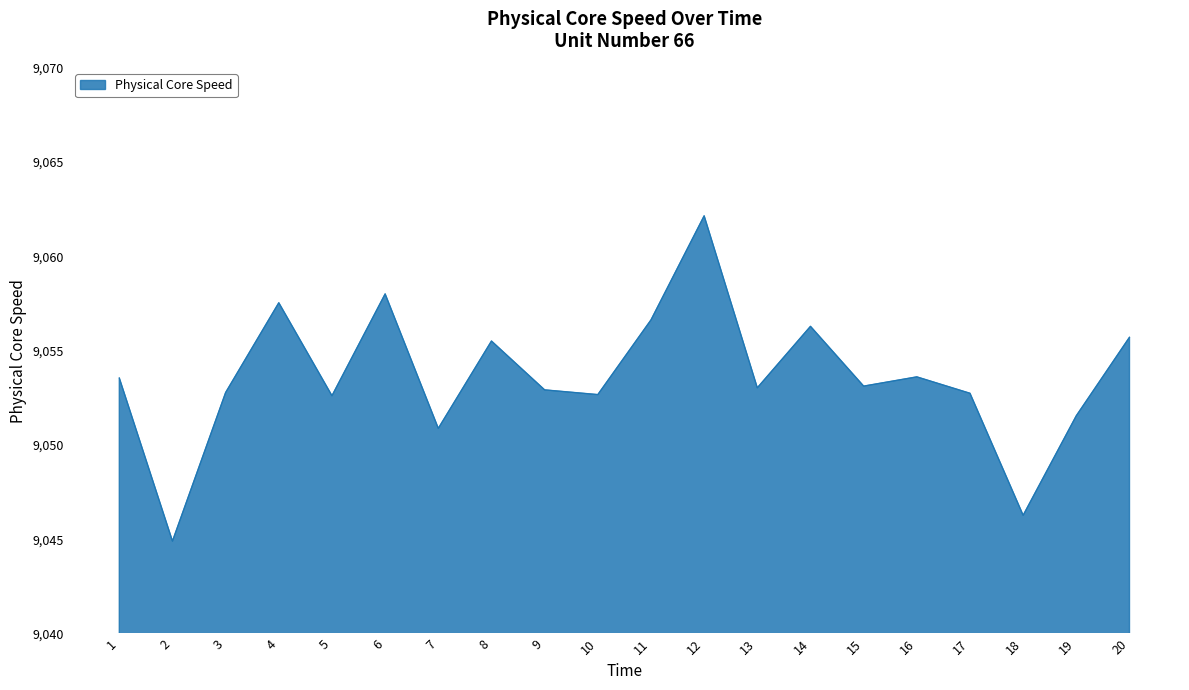

The chart shows a value of 15840.6 at 10. True or false?

False